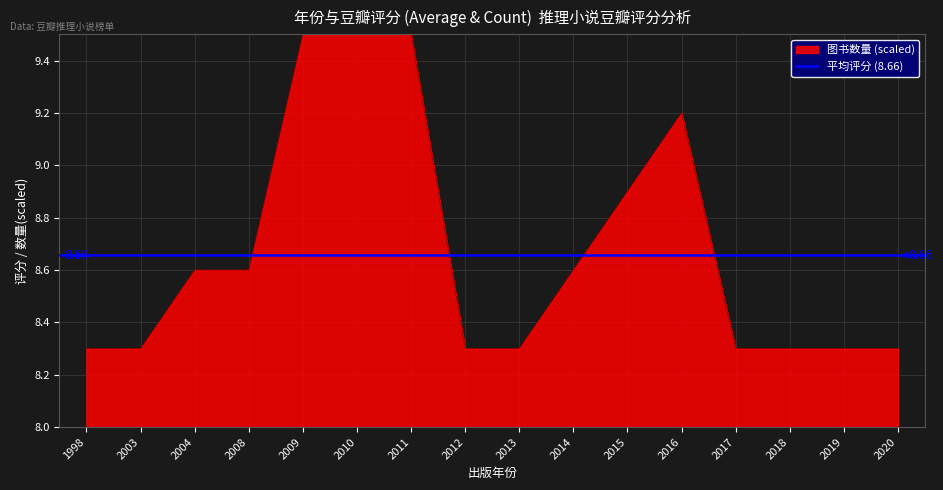

At which category does the data reach its first local valley?

2003